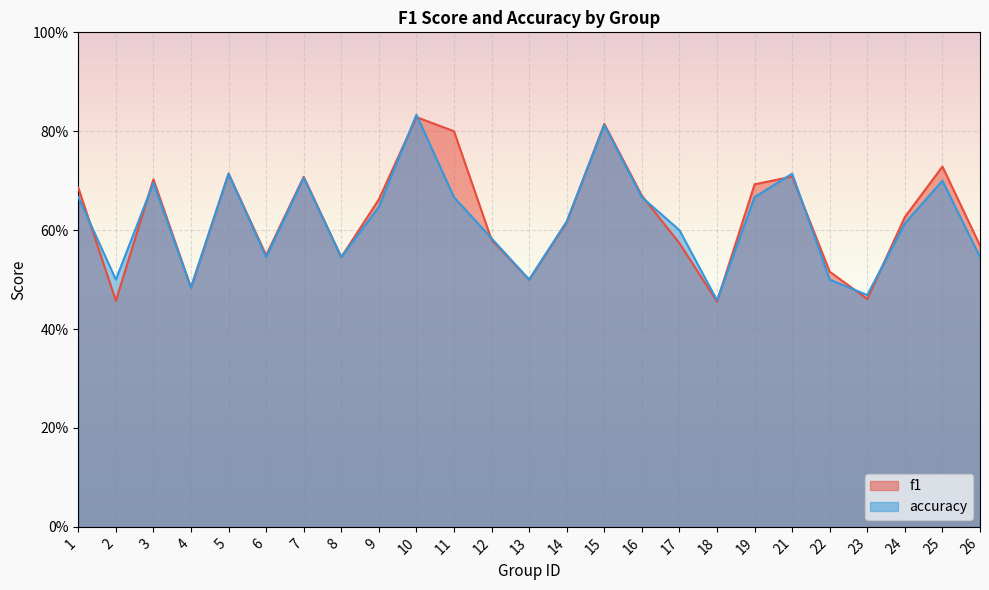

Reading right to left, extract all data points from this chart.

f1: 26=0.6	25=0.7	24=0.6	23=0.5	22=0.5	21=0.7	19=0.7	18=0.5	17=0.6	16=0.7	15=0.8	14=0.6	13=0.5	12=0.6	11=0.8	10=0.8	9=0.7	8=0.5	7=0.7	6=0.5	5=0.7	4=0.5	3=0.7	2=0.5	1=0.7
accuracy: 26=0.5	25=0.7	24=0.6	23=0.5	22=0.5	21=0.7	19=0.7	18=0.5	17=0.6	16=0.7	15=0.8	14=0.6	13=0.5	12=0.6	11=0.7	10=0.8	9=0.6	8=0.5	7=0.7	6=0.5	5=0.7	4=0.5	3=0.7	2=0.5	1=0.7